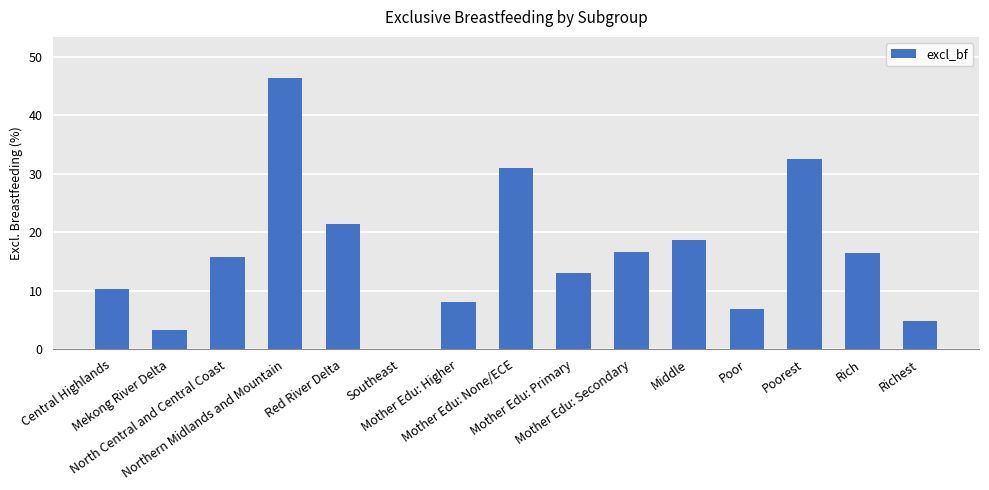

What is the greatest value displayed?

46.4